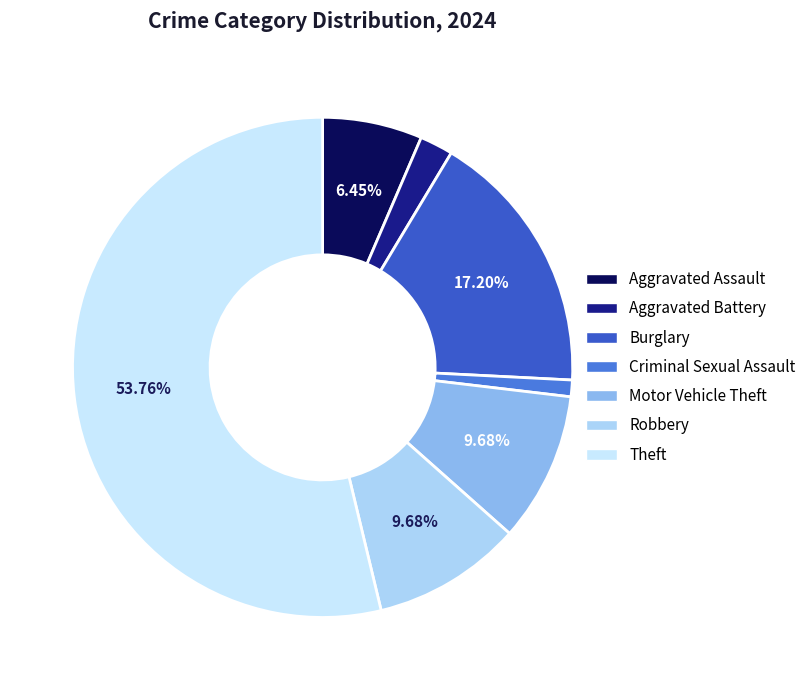

The Theft slice represents 66% of the pie. True or false?

False